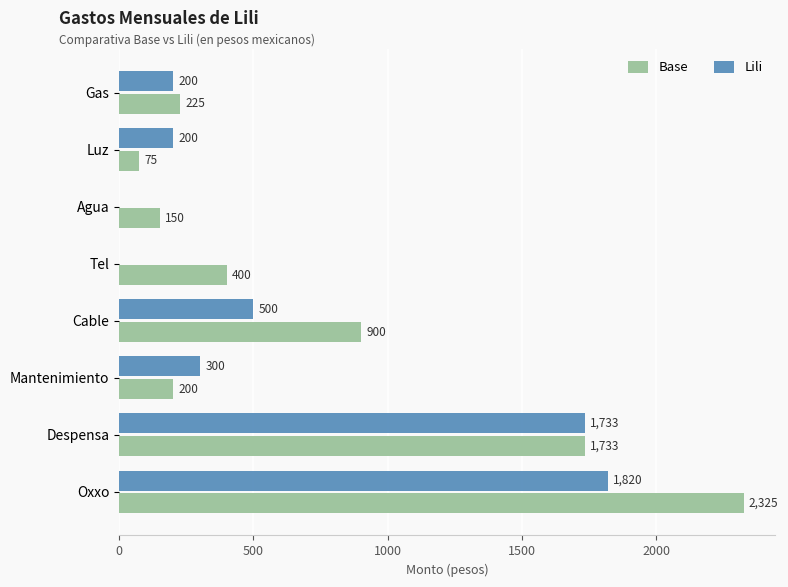

Where is Lili nearest to the value 910?

Cable